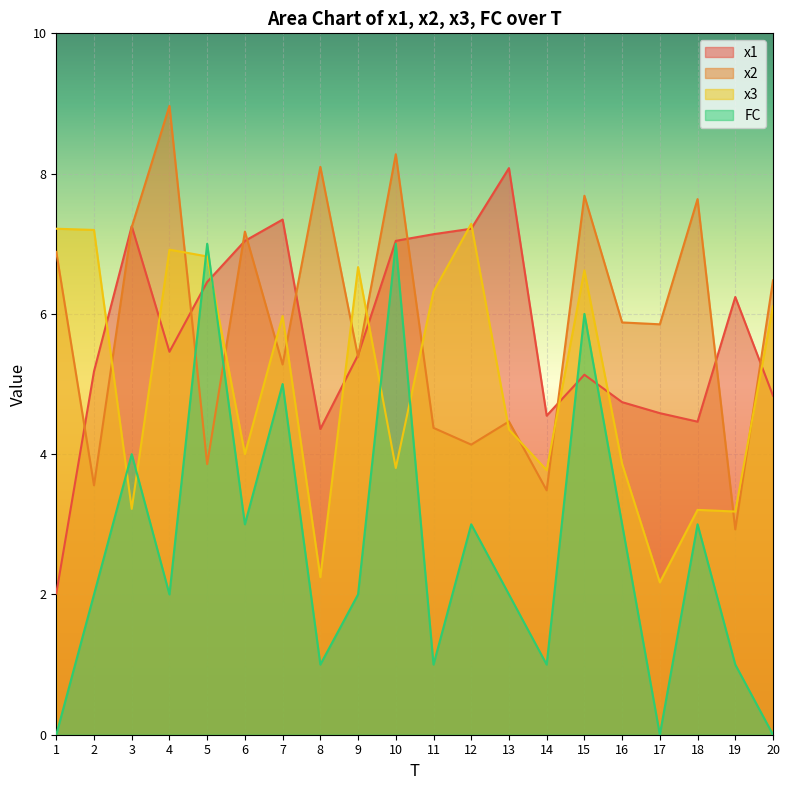

At which label does x2 first exceed 5?

1